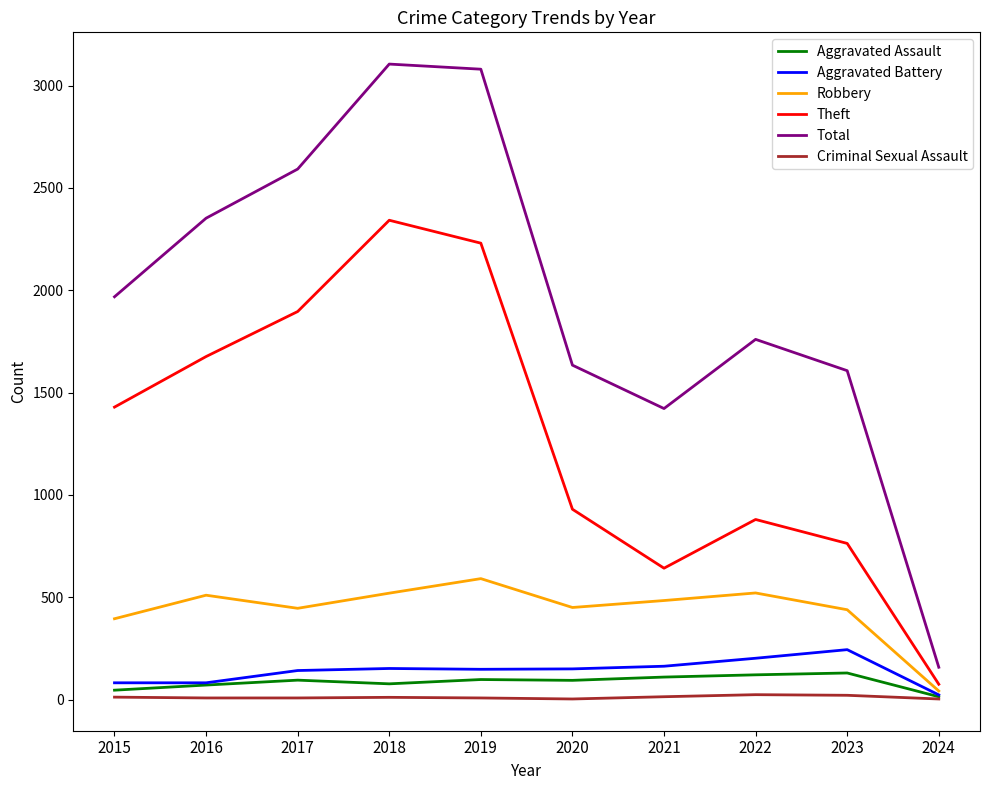

What is the sum of the Aggravated Assault values at 2018 and 2021?

187